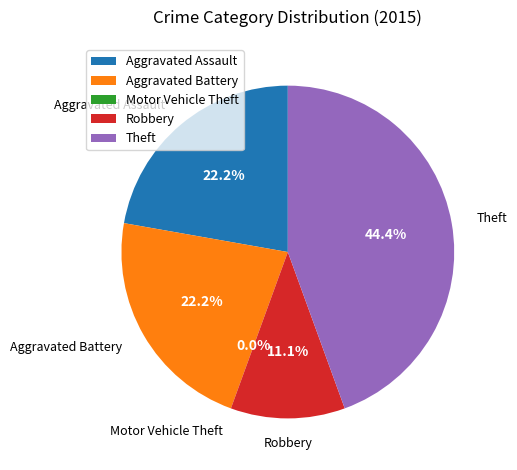

Combined, do Aggravated Assault and Robbery account for over 50%?

No